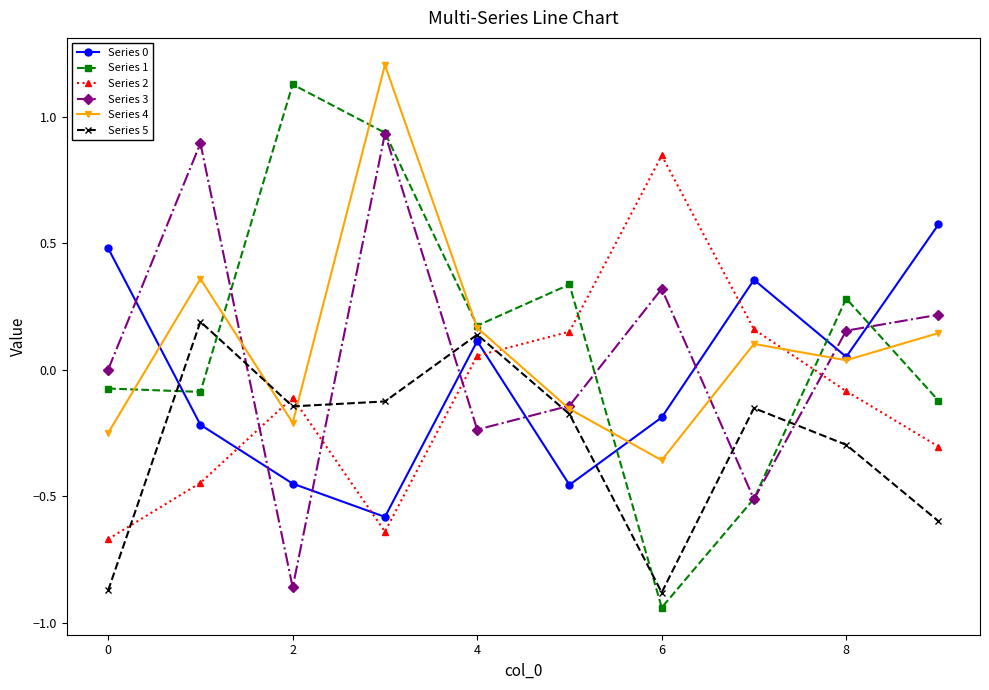

True or false: Series 4 and Series 2 intersect in this chart.

True